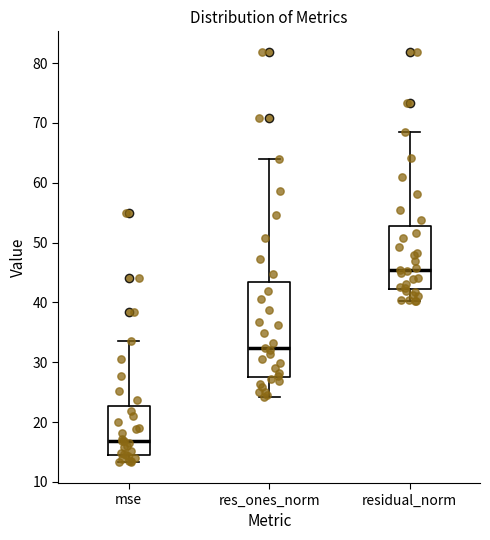

Reading left to right, transcribe this box plot: for each box, give where its median line is, the range the box spans, and where its two whiskers end, as read against the y-axis. The values are not printed on the chart, so give them approximately, as read against the axis.

mse: median 17, box 15 to 23, whiskers 13 to 34
res_ones_norm: median 32, box 28 to 43, whiskers 24 to 64
residual_norm: median 45, box 42 to 53, whiskers 40 to 68